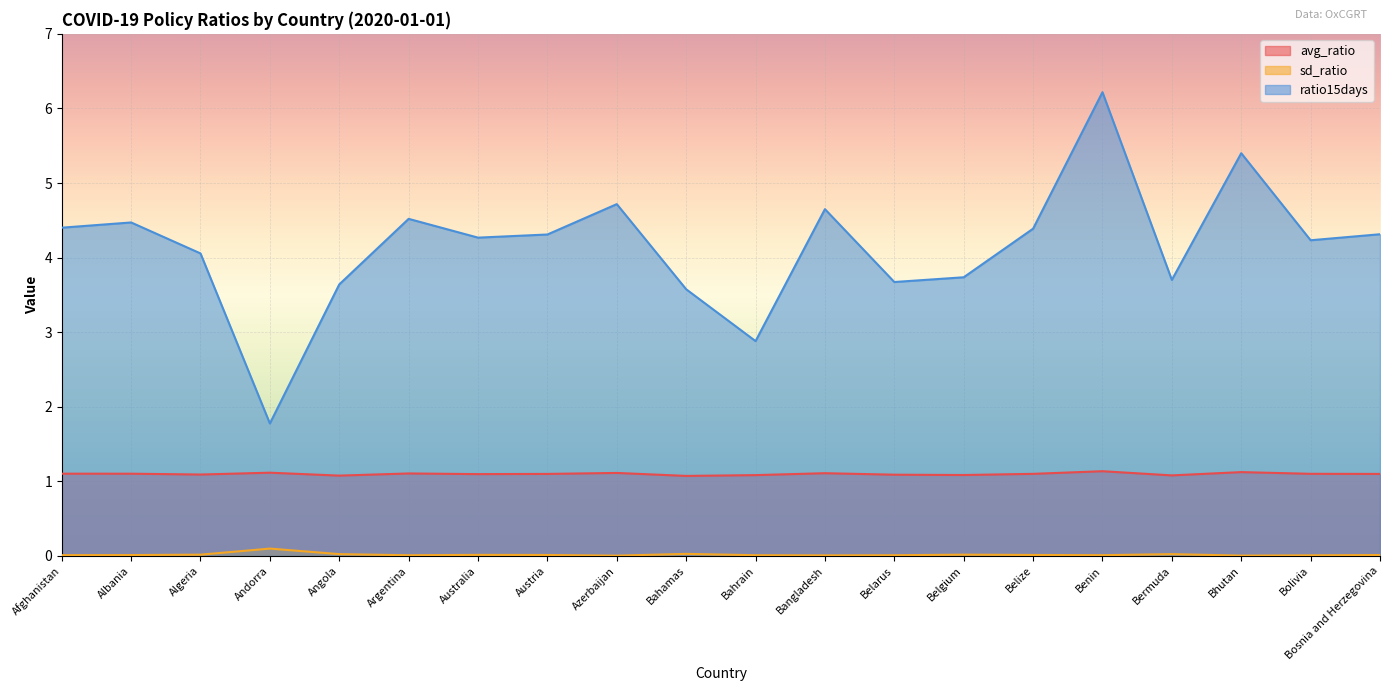

At which category is the sum across all series the highest?

Benin